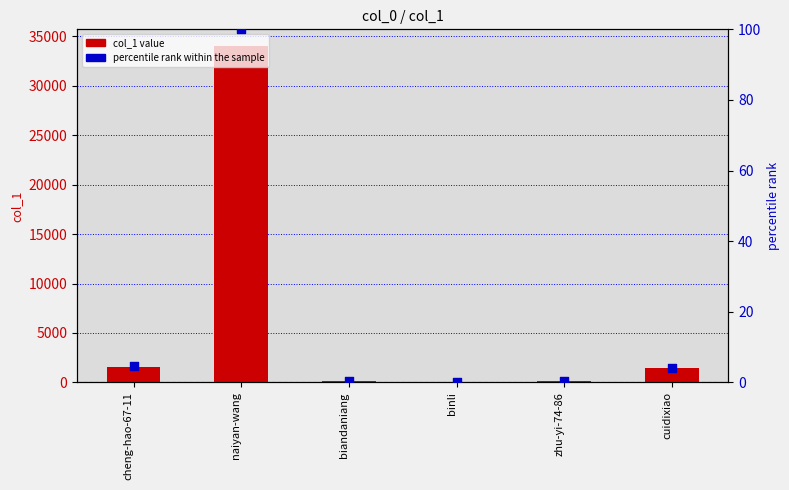

What are all the series names shown in the legend?

col_1 value, percentile rank within the sample